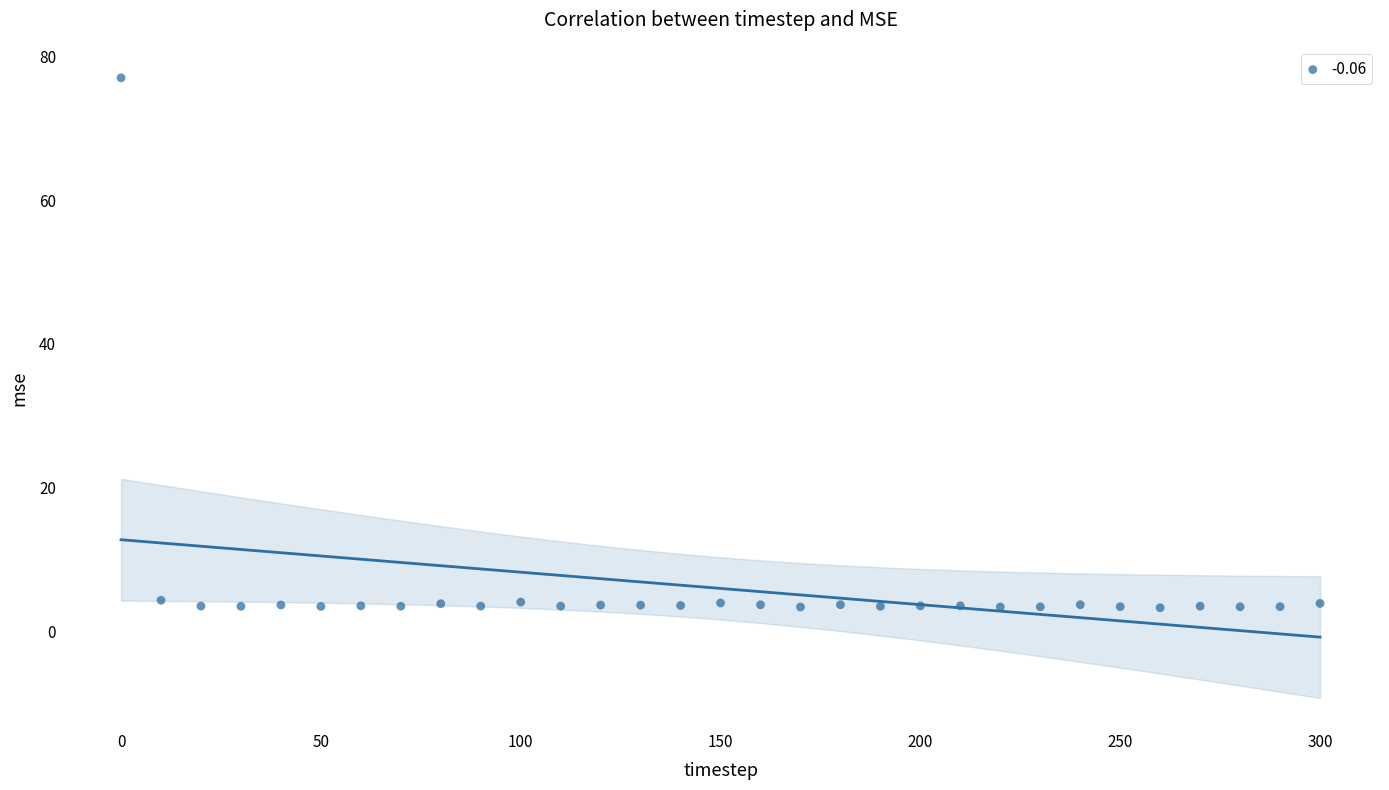

What is the range of X values (max minus min)?

300.0